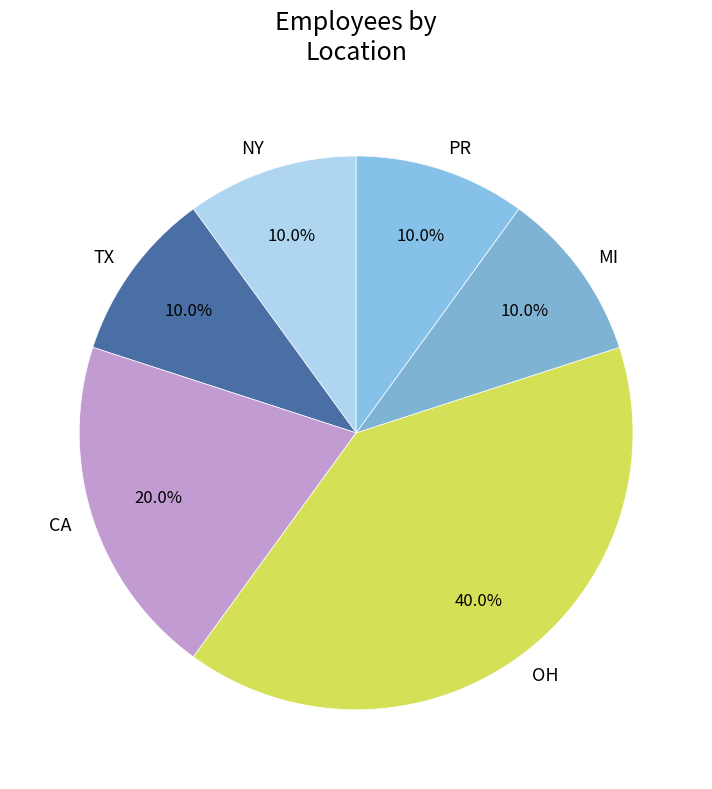

To the nearest percent, what portion does OH represent?

40%